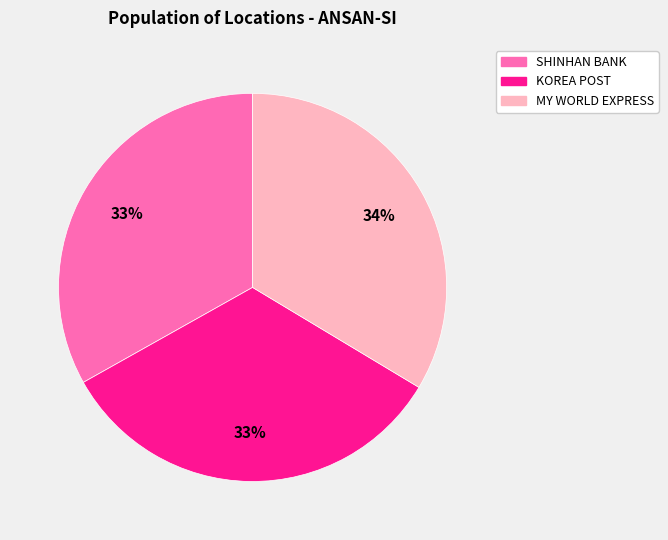

To the nearest percent, what is the average slice percentage?

33%